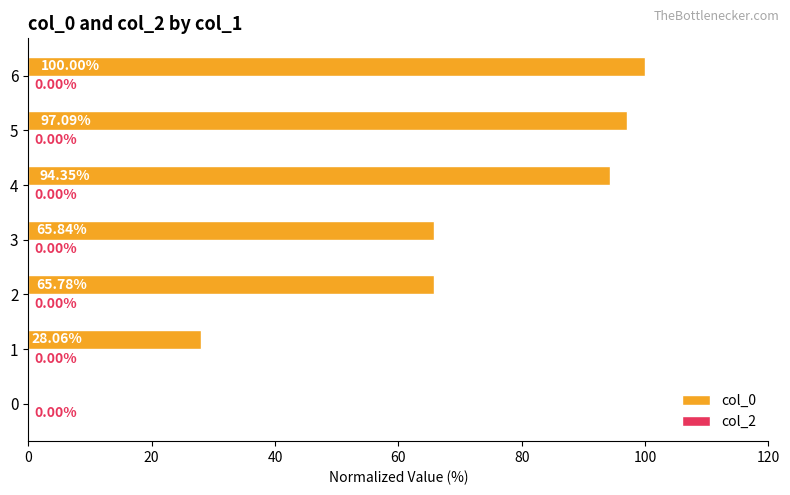

What is the change in value from 0 to 5?

+97.1